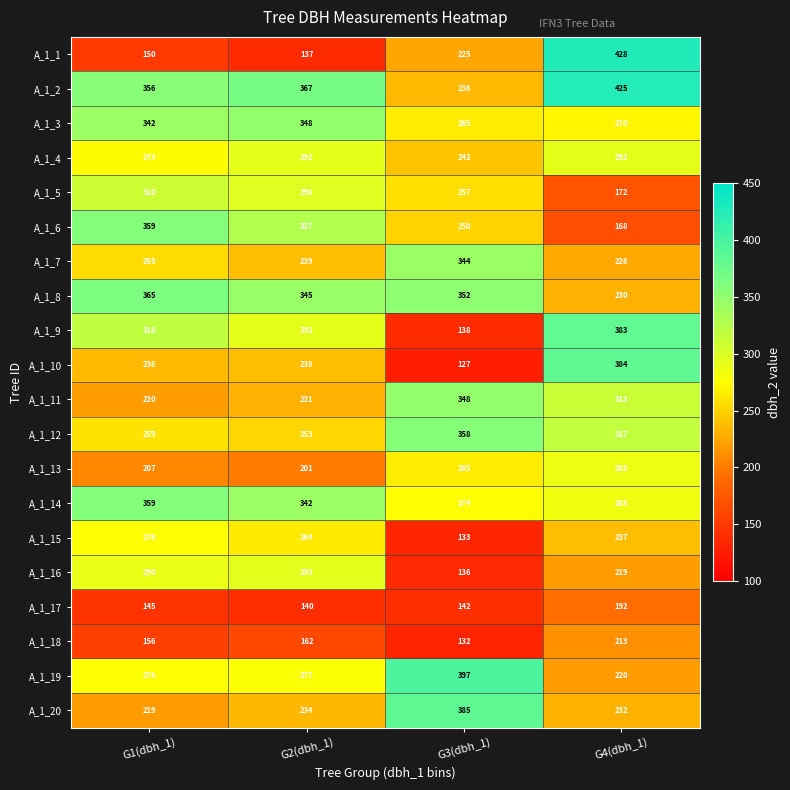

What is the total value across all series at G4(dbh_1)?

5494